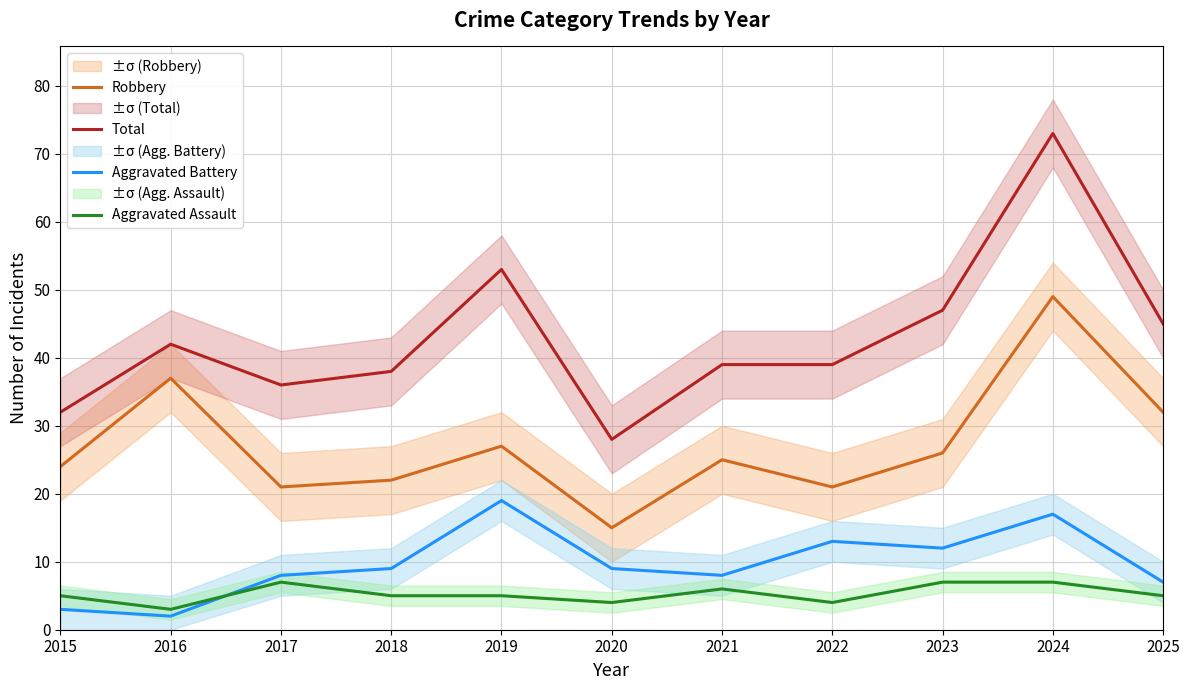

True or false: Robbery and Total intersect in this chart.

False